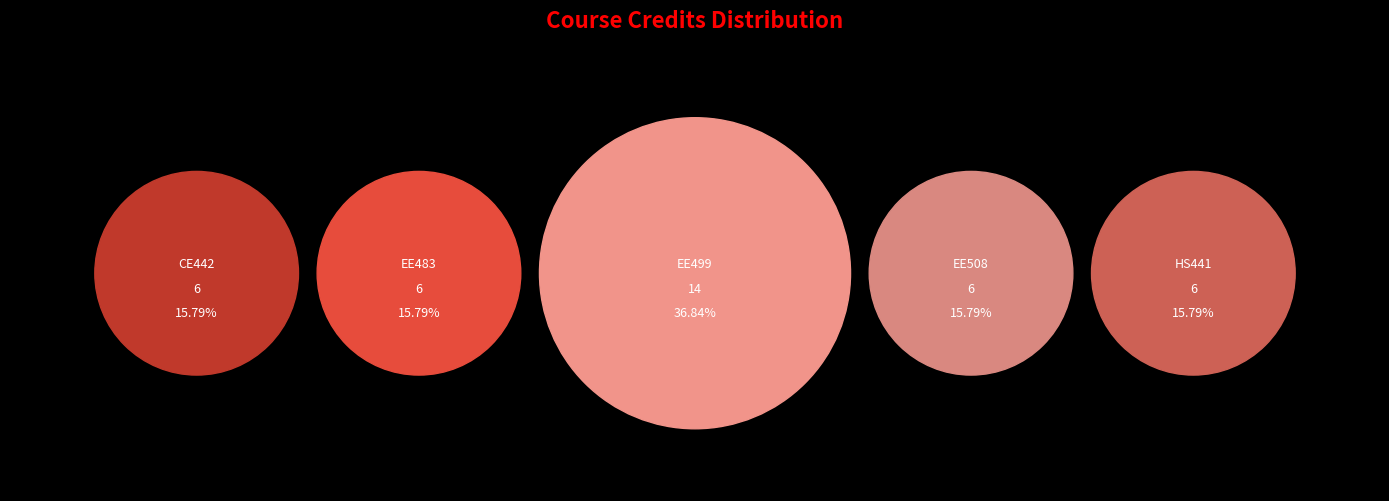

Rank the categories by value from highest to lowest.

EE499, CE442, EE483, EE508, HS441